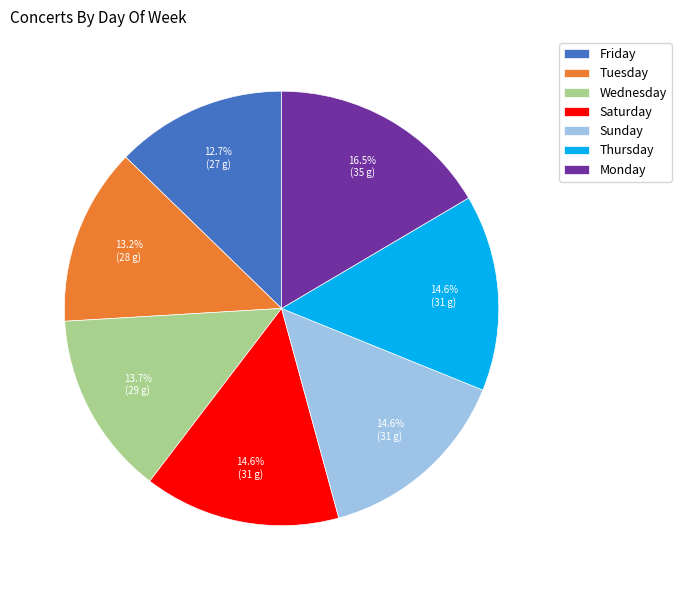

To the nearest percent, what is the difference between the largest and smallest slice percentages?

4%